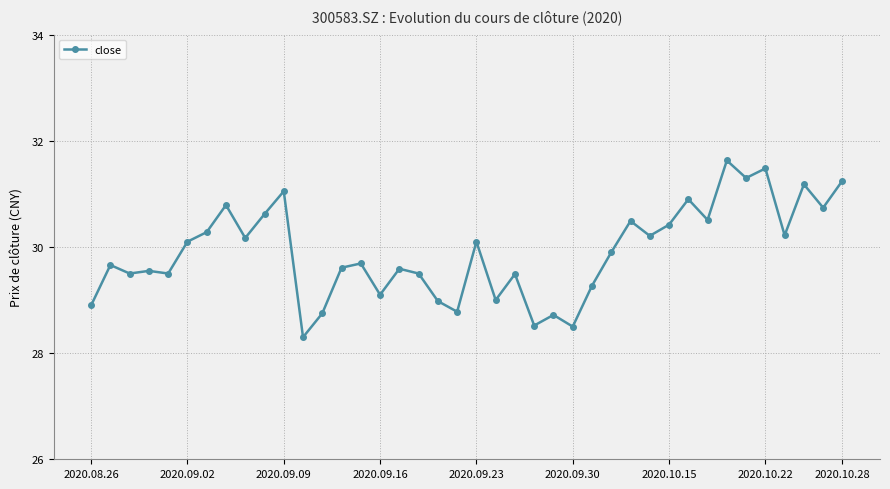

What is the value of the 23rd point from the left?

29.5